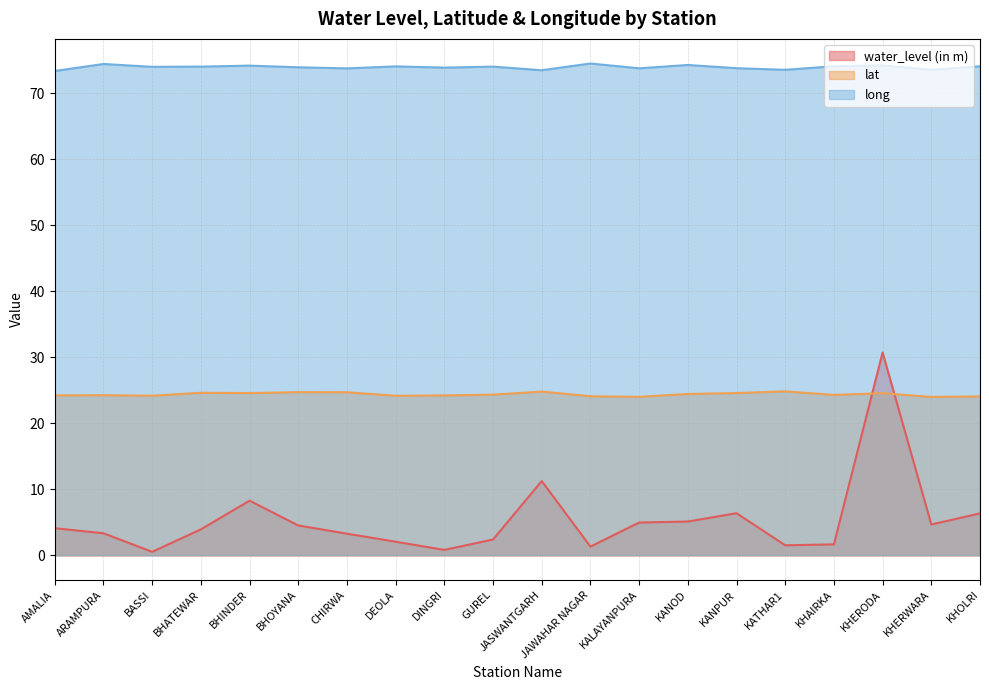

What is the maximum value for lat?

24.8